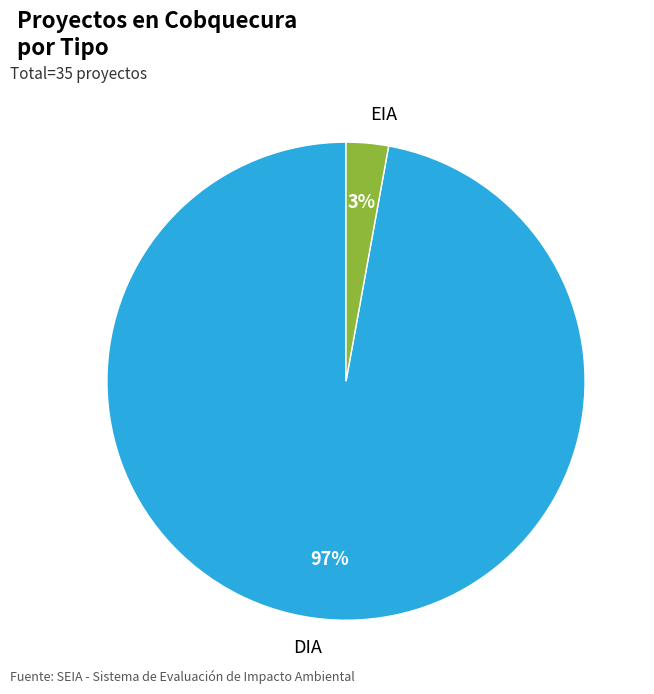

Rank the categories by value from lowest to highest.

EIA, DIA